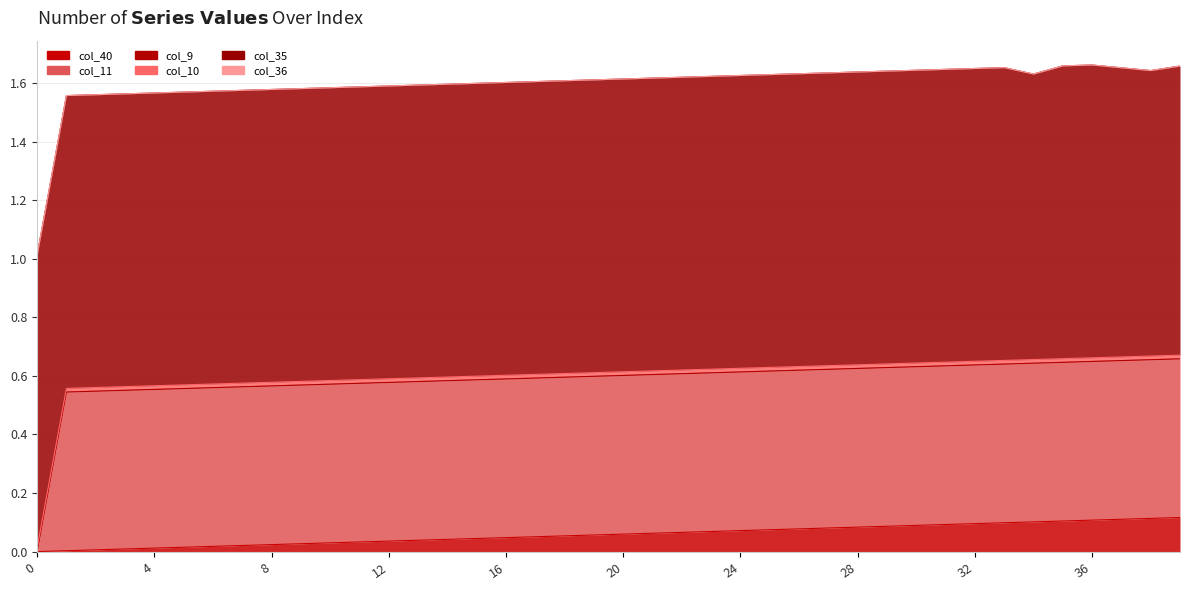

Reading left to right, what are all the values shown in this chart?

col_40: 0=0.0	1=0.0	2=0.0	3=0.0	4=0.0	5=0.0	6=0.0	7=0.0	8=0.0	9=0.0	10=0.0	11=0.0	12=0.0	13=0.0	14=0.0	15=0.0	16=0.0	17=0.1	18=0.1	19=0.1	20=0.1	21=0.1	22=0.1	23=0.1	24=0.1	25=0.1	26=0.1	27=0.1	28=0.1	29=0.1	30=0.1	31=0.1	32=0.1	33=0.1	34=0.1	35=0.1	36=0.1	37=0.1	38=0.1	39=0.1
col_11: 0=0.0	1=0.5	2=0.5	3=0.5	4=0.5	5=0.5	6=0.5	7=0.5	8=0.5	9=0.5	10=0.5	11=0.5	12=0.5	13=0.5	14=0.5	15=0.5	16=0.5	17=0.5	18=0.5	19=0.5	20=0.5	21=0.5	22=0.5	23=0.5	24=0.5	25=0.5	26=0.5	27=0.5	28=0.5	29=0.5	30=0.5	31=0.5	32=0.5	33=0.5	34=0.5	35=0.5	36=0.5	37=0.5	38=0.5	39=0.5
col_9: 0=0.0	1=0.0	2=0.0	3=0.0	4=0.0	5=0.0	6=0.0	7=0.0	8=0.0	9=0.0	10=0.0	11=0.0	12=0.0	13=0.0	14=0.0	15=0.0	16=0.0	17=0.0	18=0.0	19=0.0	20=0.0	21=0.0	22=0.0	23=0.0	24=0.0	25=0.0	26=0.0	27=0.0	28=0.0	29=0.0	30=0.0	31=0.0	32=0.0	33=0.0	34=0.0	35=0.0	36=0.0	37=0.0	38=0.0	39=0.0
col_10: 0=0.0	1=0.0	2=0.0	3=0.0	4=0.0	5=0.0	6=0.0	7=0.0	8=0.0	9=0.0	10=0.0	11=0.0	12=0.0	13=0.0	14=0.0	15=0.0	16=0.0	17=0.0	18=0.0	19=0.0	20=0.0	21=0.0	22=0.0	23=0.0	24=0.0	25=0.0	26=0.0	27=0.0	28=0.0	29=0.0	30=0.0	31=0.0	32=0.0	33=0.0	34=0.0	35=0.0	36=0.0	37=0.0	38=0.0	39=0.0
col_35: 0=1.0	1=1.0	2=1.0	3=1.0	4=1.0	5=1.0	6=1.0	7=1.0	8=1.0	9=1.0	10=1.0	11=1.0	12=1.0	13=1.0	14=1.0	15=1.0	16=1.0	17=1.0	18=1.0	19=1.0	20=1.0	21=1.0	22=1.0	23=1.0	24=1.0	25=1.0	26=1.0	27=1.0	28=1.0	29=1.0	30=1.0	31=1.0	32=1.0	33=1.0	34=1.0	35=1.0	36=1.0	37=1.0	38=1.0	39=1.0
col_36: 0=0.0	1=0.0	2=0.0	3=0.0	4=0.0	5=0.0	6=0.0	7=0.0	8=0.0	9=0.0	10=0.0	11=0.0	12=0.0	13=0.0	14=0.0	15=0.0	16=0.0	17=0.0	18=0.0	19=0.0	20=0.0	21=0.0	22=0.0	23=0.0	24=0.0	25=0.0	26=0.0	27=0.0	28=0.0	29=0.0	30=0.0	31=0.0	32=0.0	33=0.0	34=0.0	35=0.0	36=0.0	37=0.0	38=0.0	39=0.0